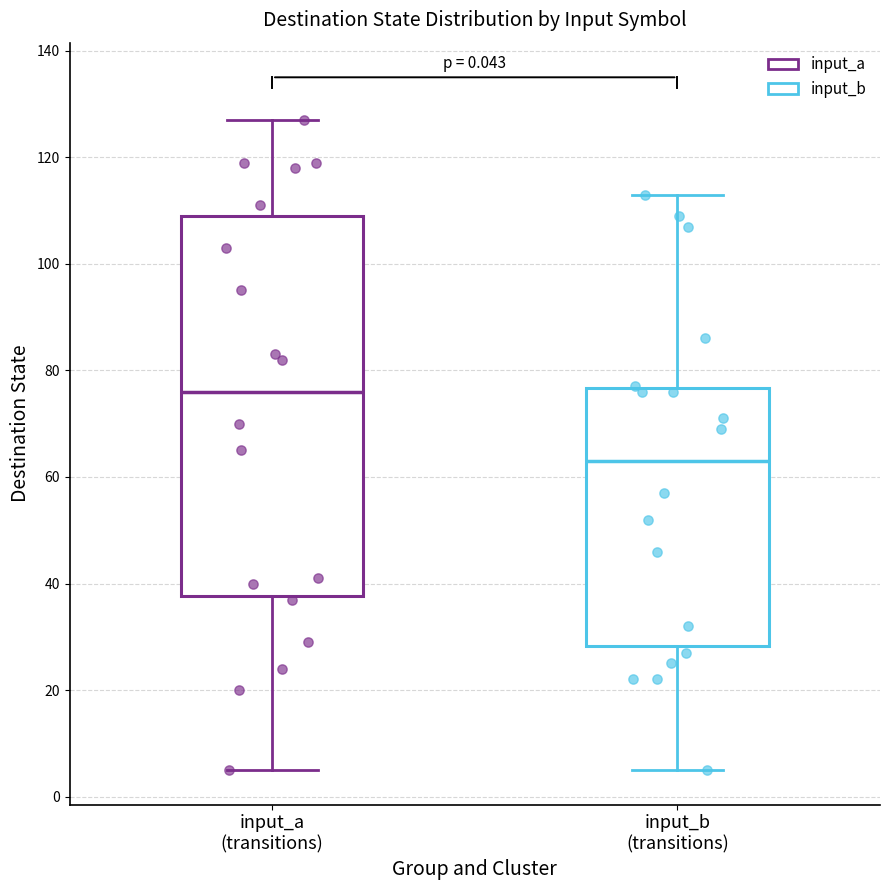

Reading left to right, transcribe this box plot: for each box, give where its median line is, the range the box spans, and where its two whiskers end, as read against the y-axis. The values are not printed on the chart, so give them approximately, as read against the axis.

input_a (transitions): median 76, box 38 to 110, whiskers 6 to 128
input_b (transitions): median 64, box 28 to 76, whiskers 6 to 114